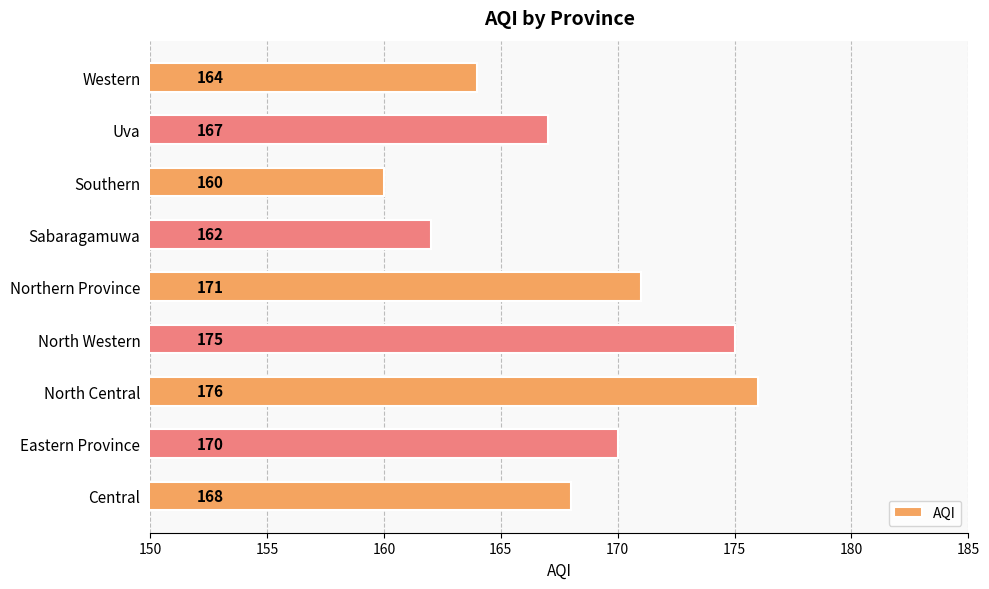

What is the average value?

168